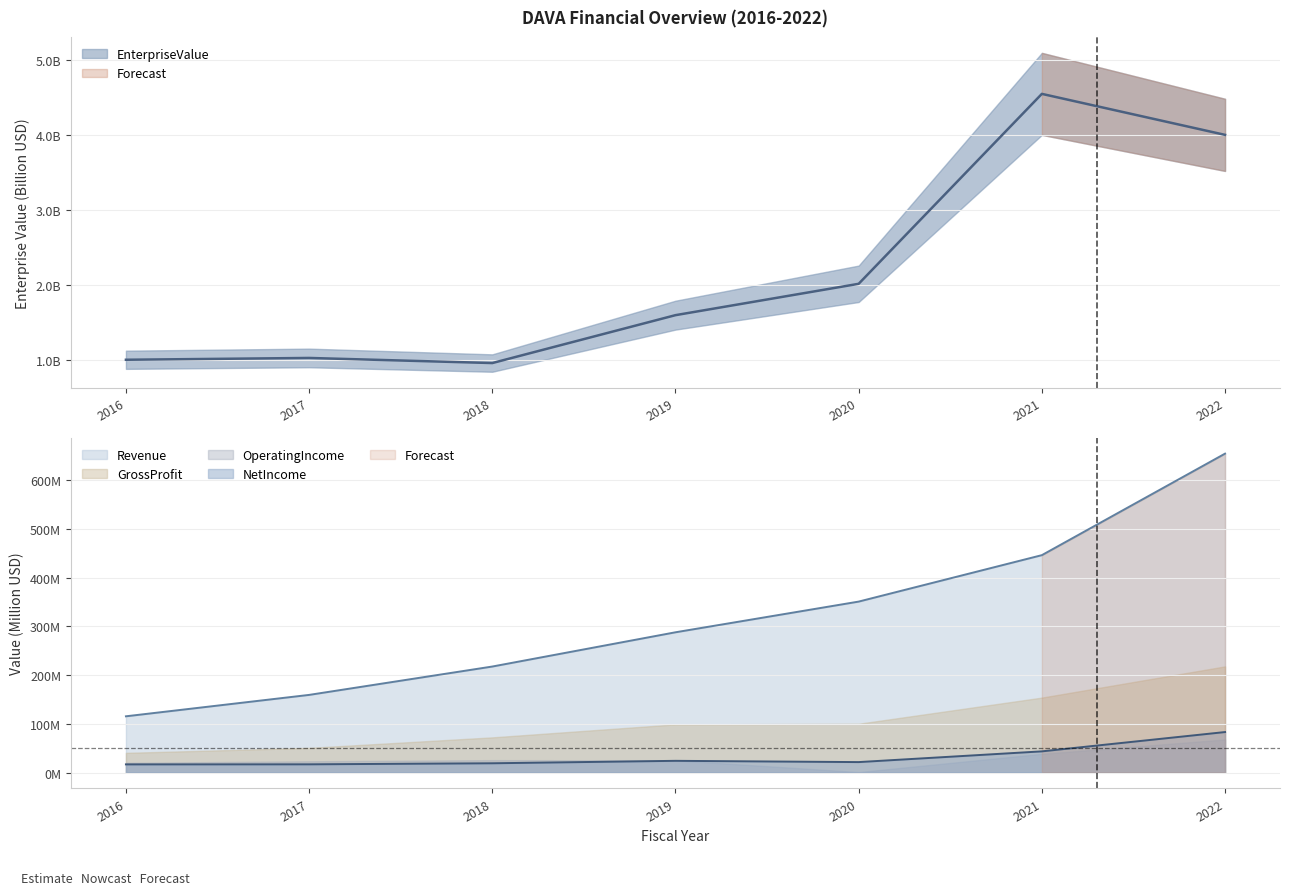

At how many categories does at least one series exceed 243?

4